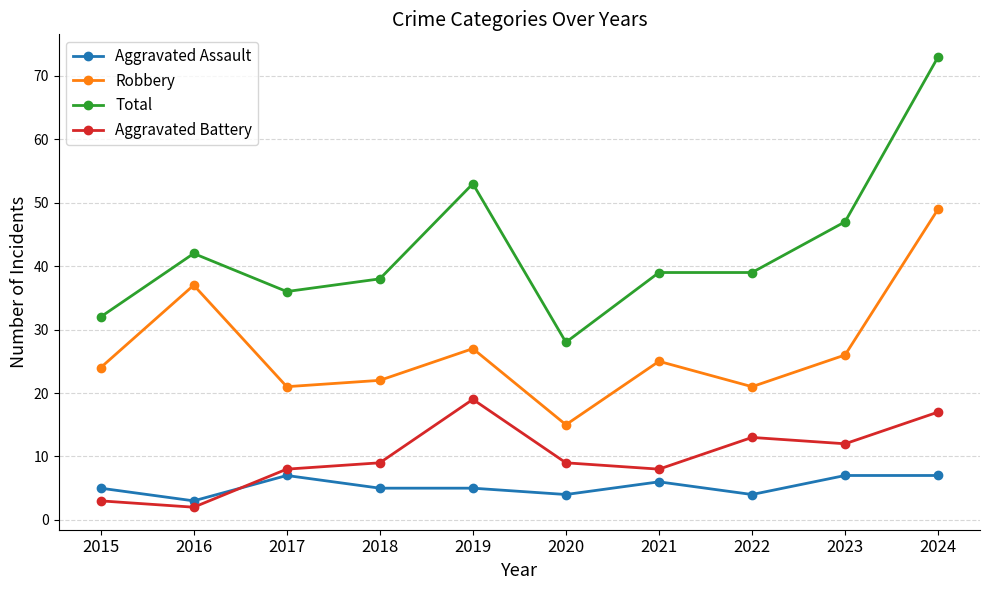

What is the value of the Total point at the 3rd from the left?

36